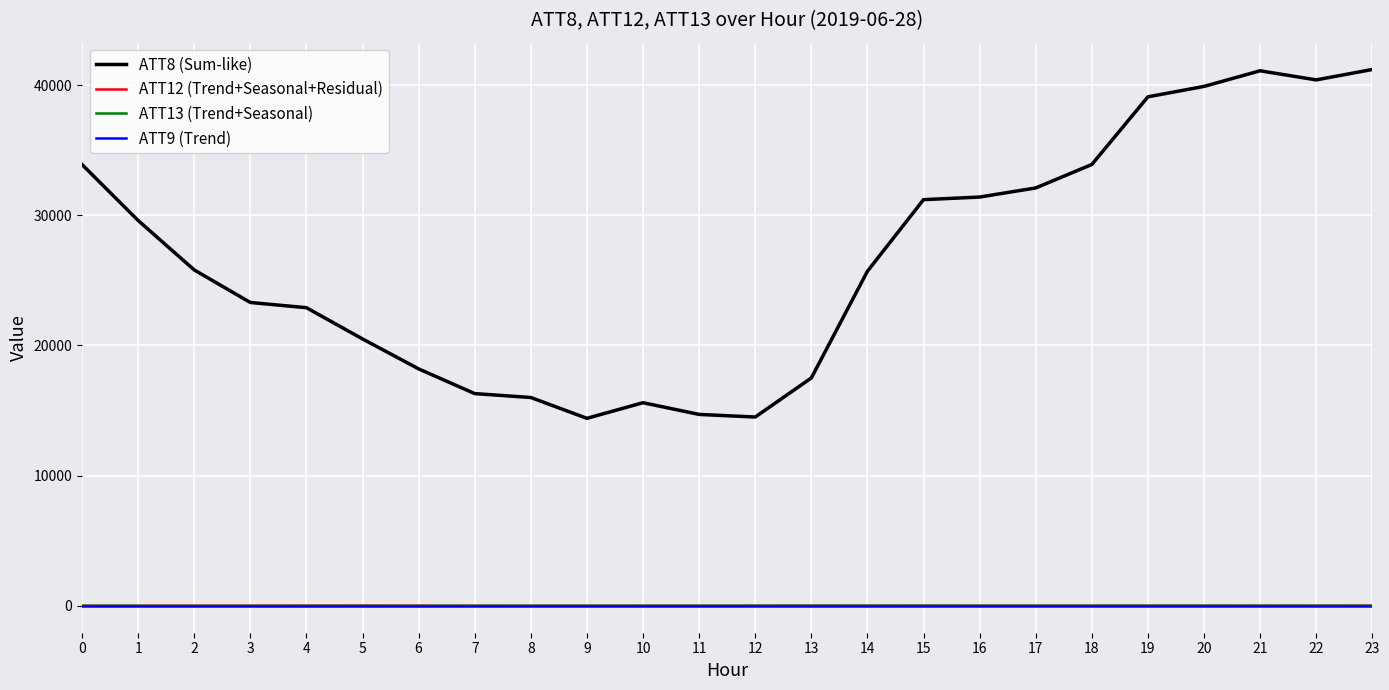

What is the maximum value shown in the chart?

41200.0